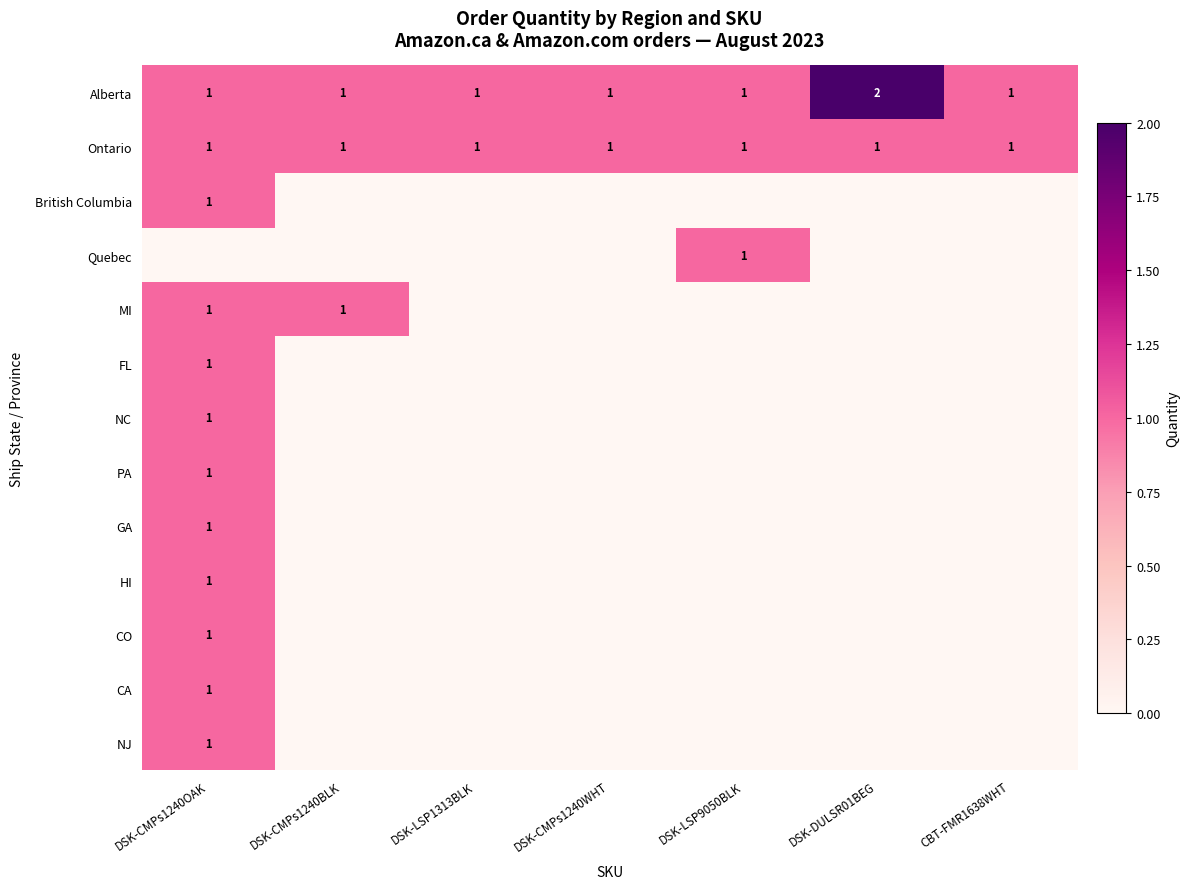

Which has a higher value, DSK-CMPs1240OAK or DSK-CMPs1240WHT?

DSK-CMPs1240OAK